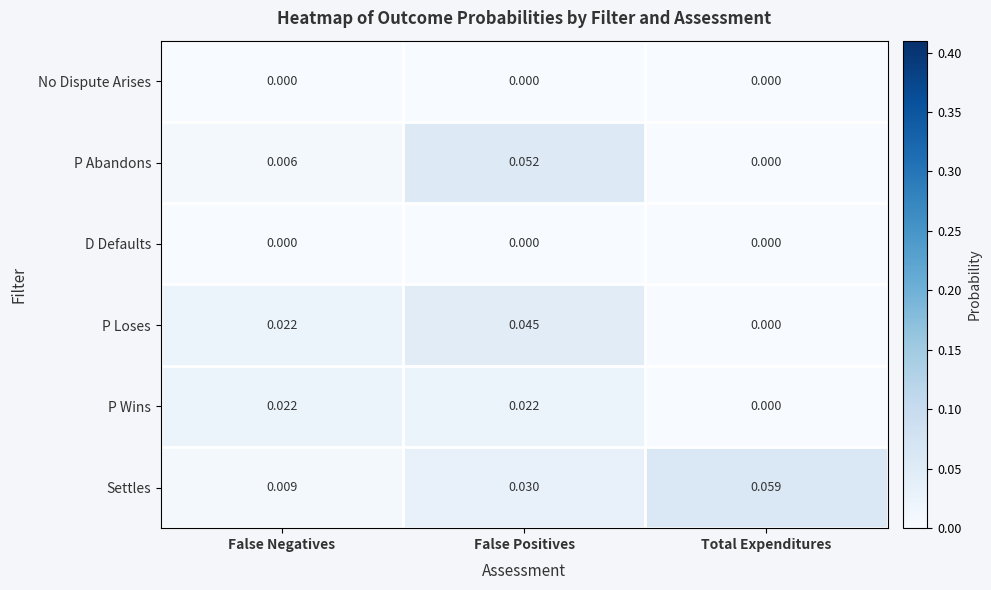

Which series has the largest total across all categories?

Settles